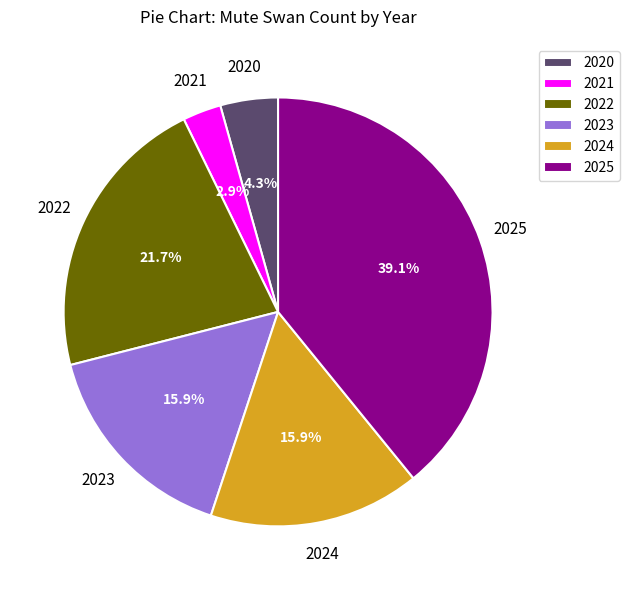

To the nearest percent, what is the average slice percentage?

17%